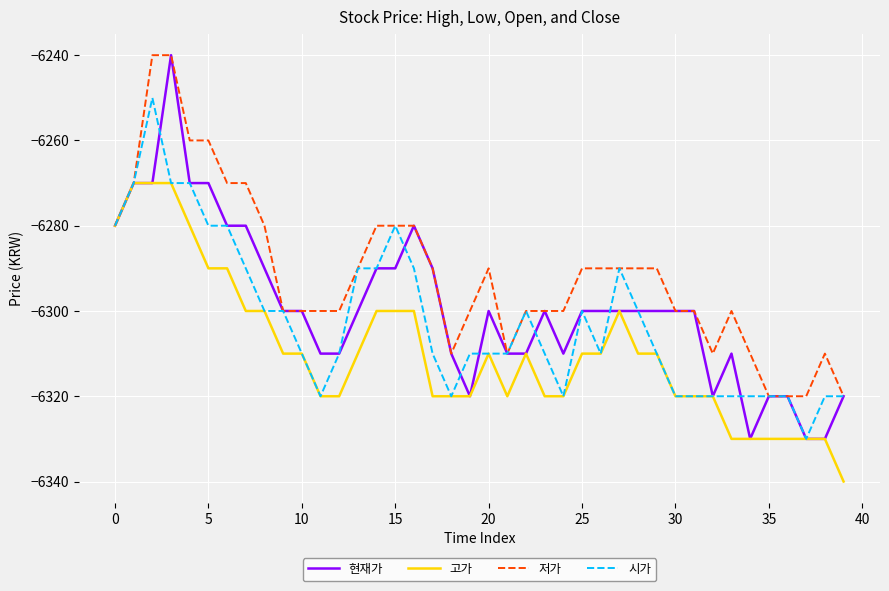

True or false: 고가 has more than 1 points higher than both neighbors.

True